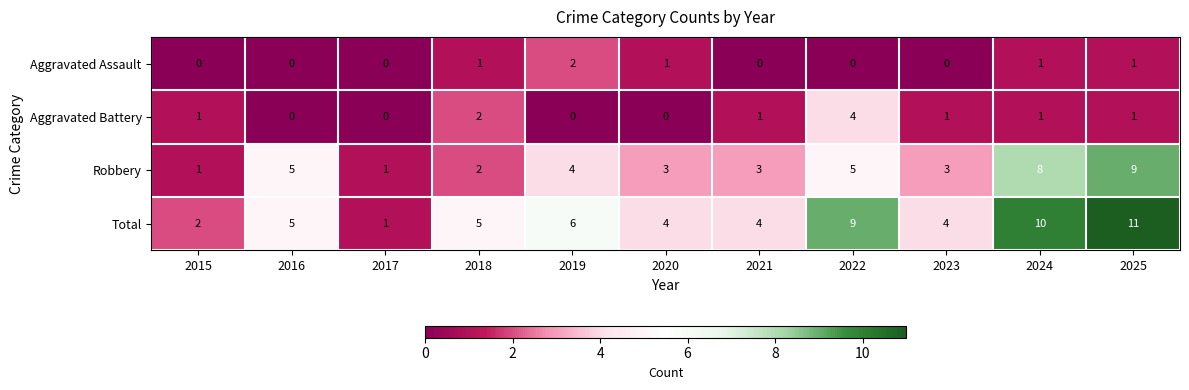

Where is Aggravated Battery nearest to the value 2?

2018